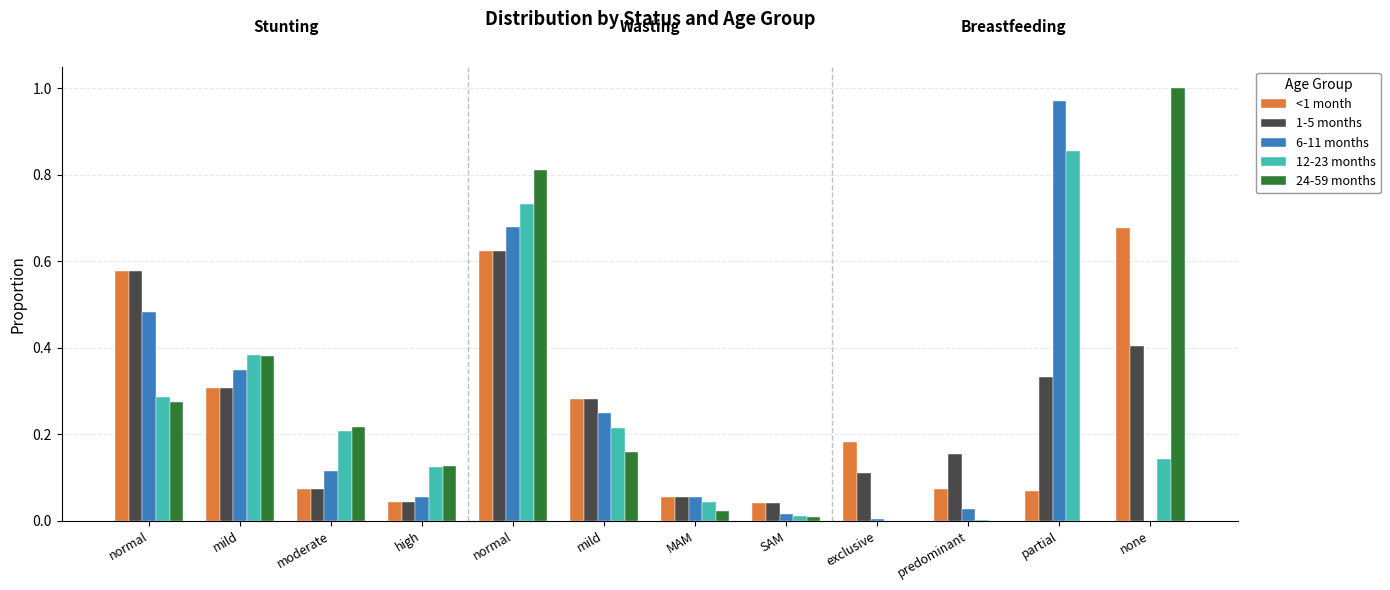

What is the total value across all series at mild?

1.7